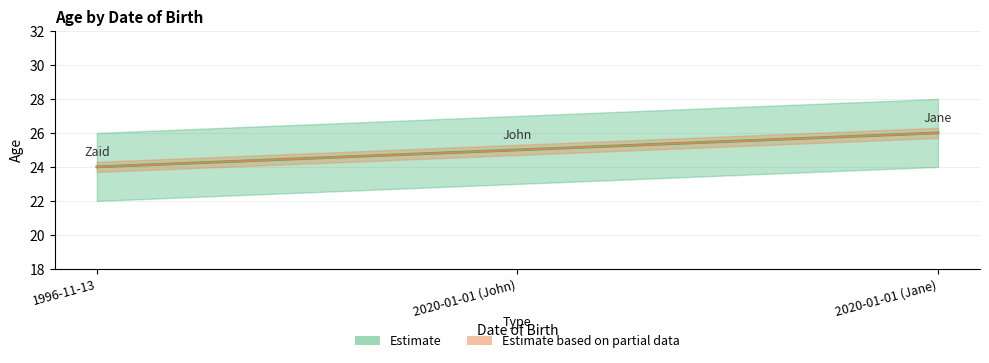

What is the sum of all values?

75